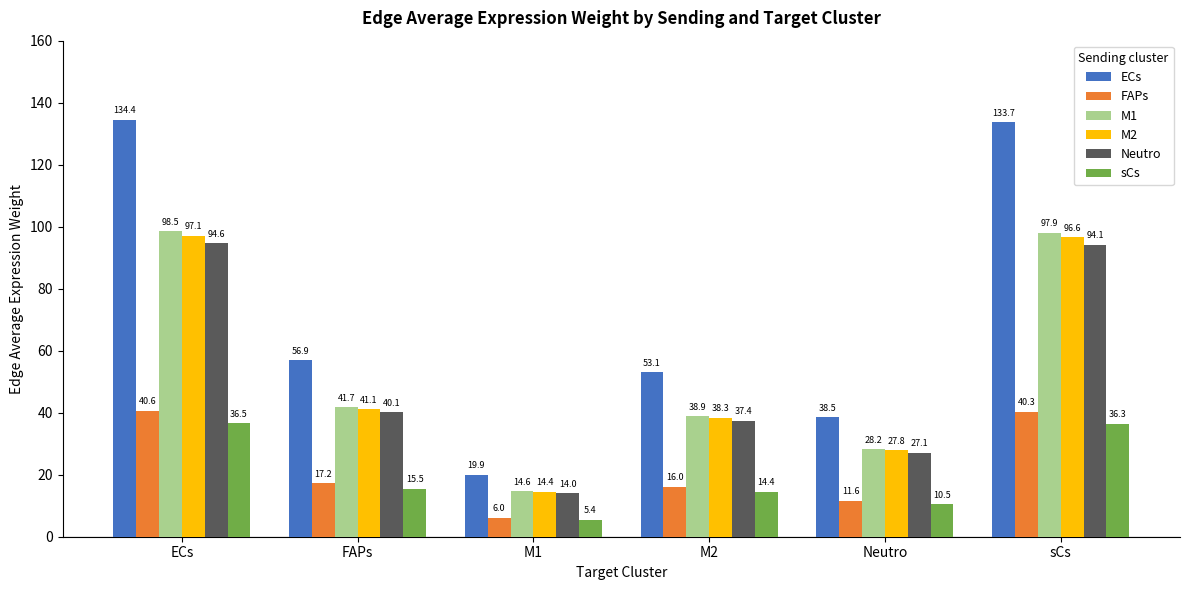

How many bars are there in each group?

6